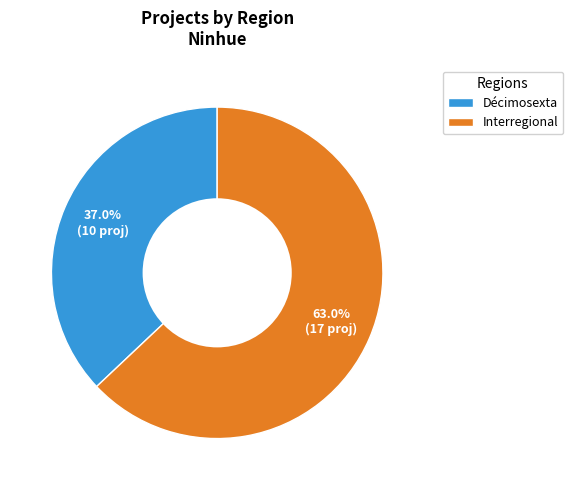

Is there a majority slice in this chart?

Yes